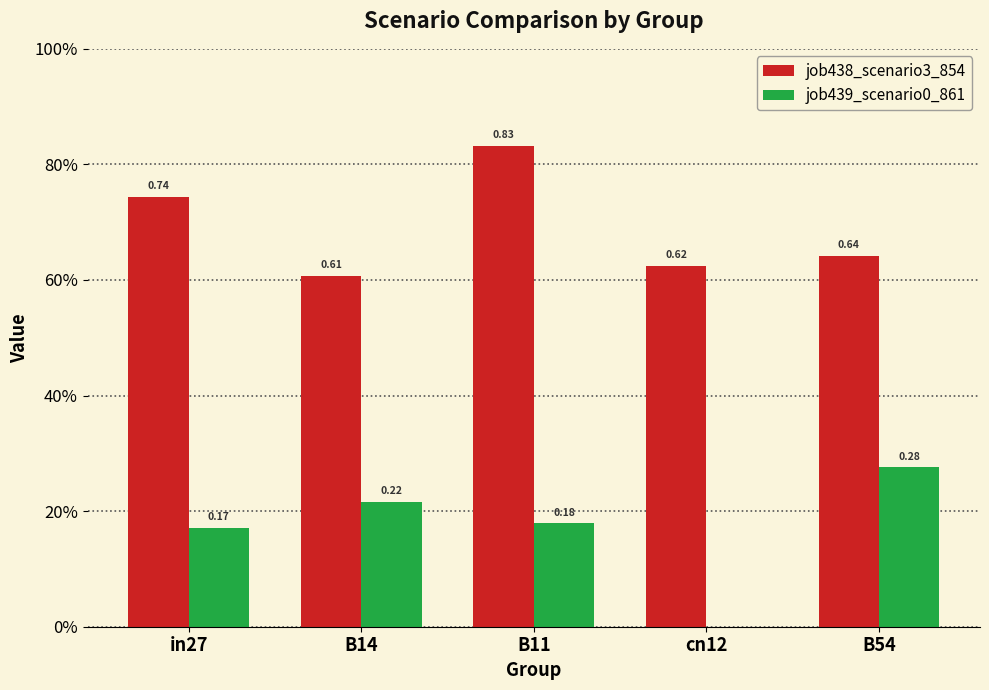

The job439_scenario0_861 series shows 0.3 at in27. True or false?

False